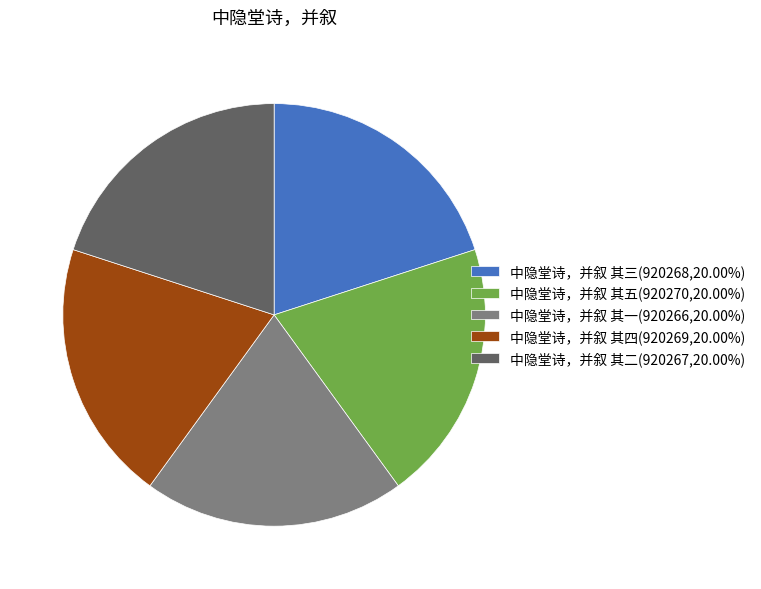

What is the ratio of the value at 中隐堂诗，并叙 其四(920269,20.00%) to the value at 中隐堂诗，并叙 其五(920270,20.00%)?

1.0